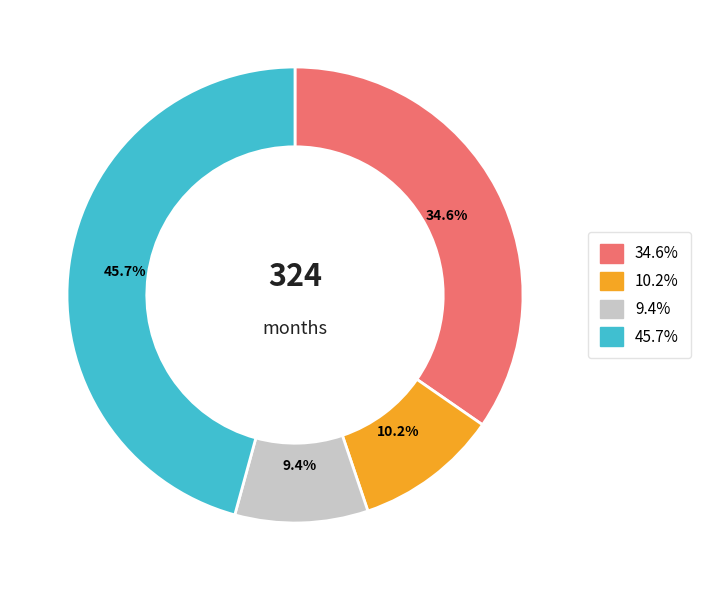

Rank the categories by value from lowest to highest.

9.4%, 10.2%, 34.6%, 45.7%